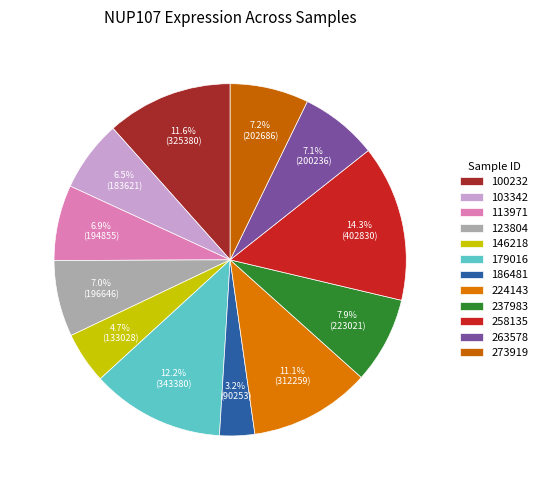

To the nearest percent, what is the difference between the largest and smallest slice percentages?

11%